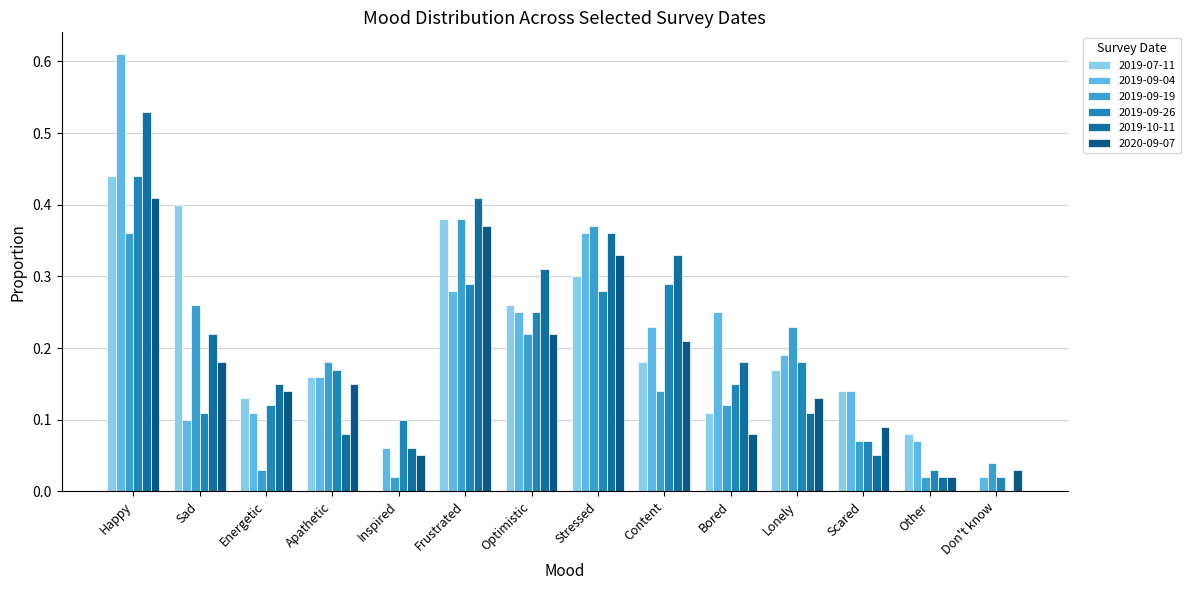

How many distinct data groups are displayed?

6